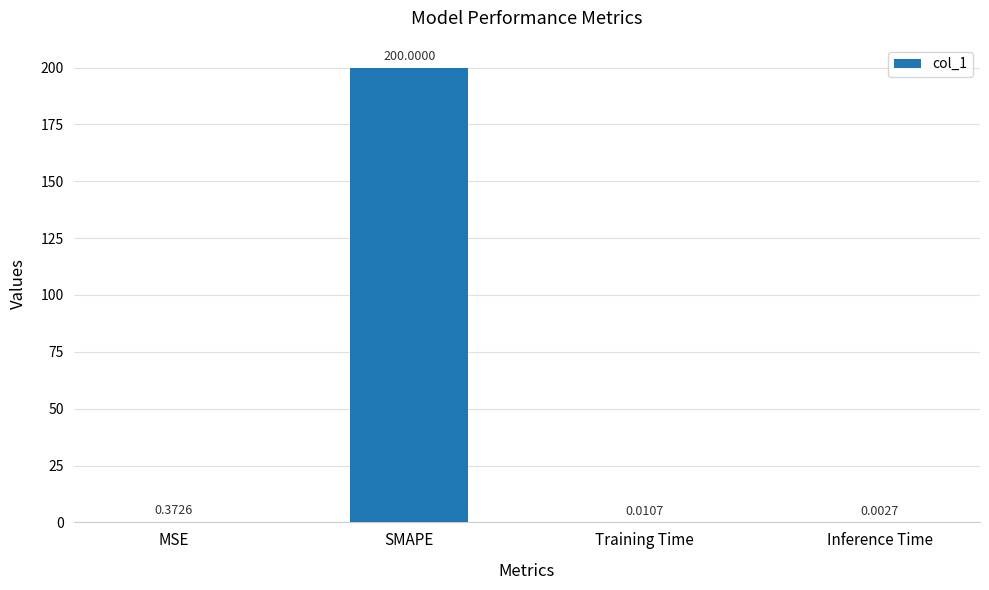

What is the change in value from SMAPE to Inference Time?

-200.0